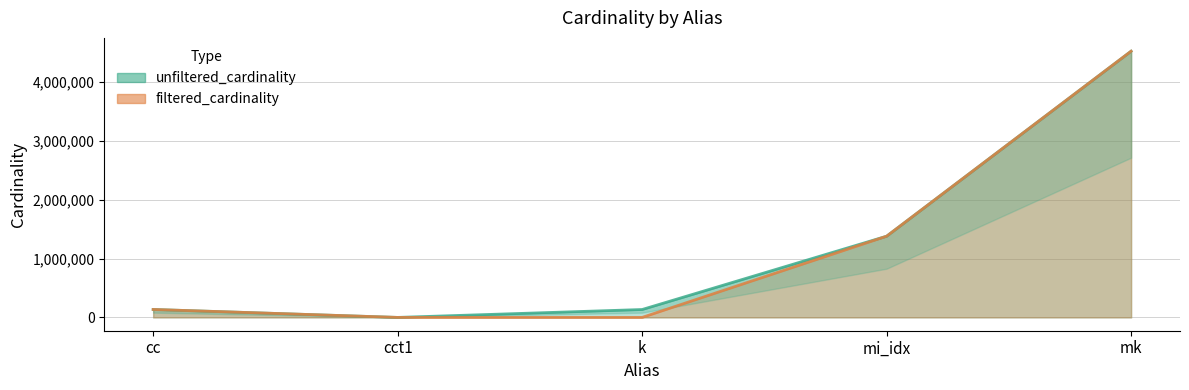

True or false: filtered_cardinality and unfiltered_cardinality cross at least once.

False